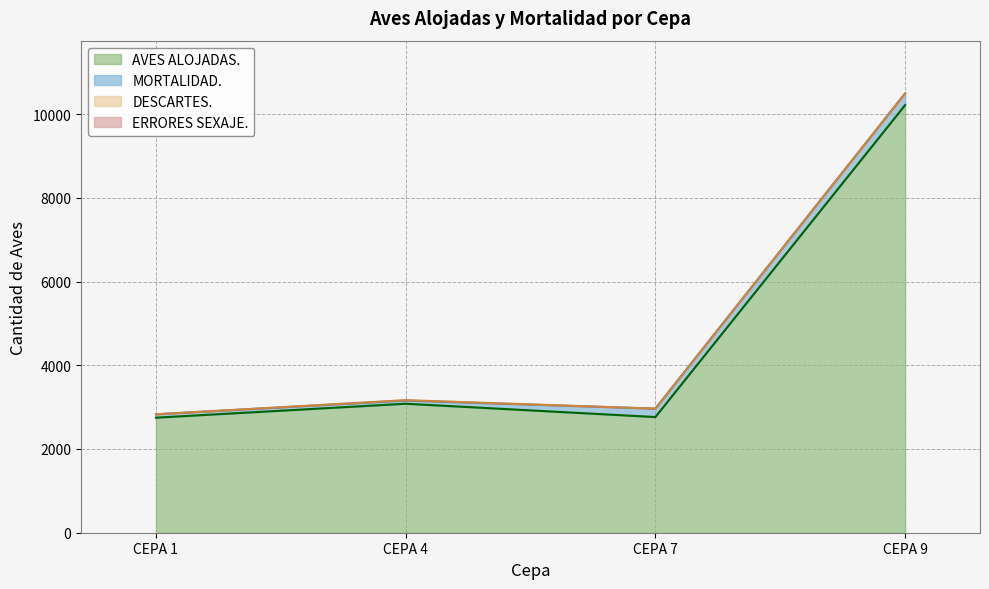

What is the spread (max minus min) of values at CEPA 9?

10214